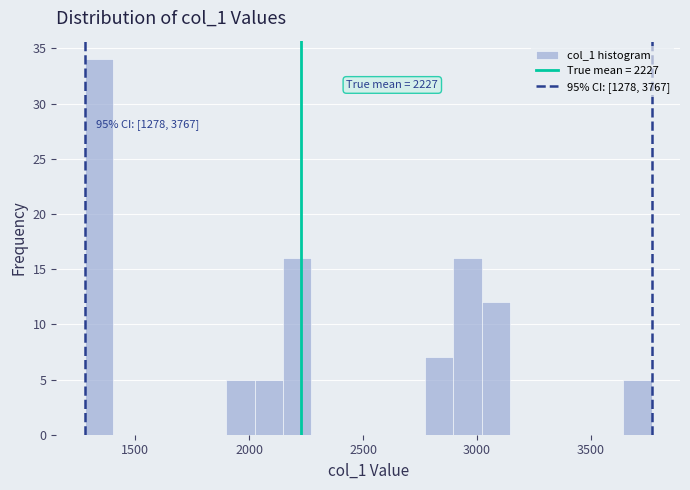

Read against the x-axis, roughly where is the centre of the tallest bar?

1350